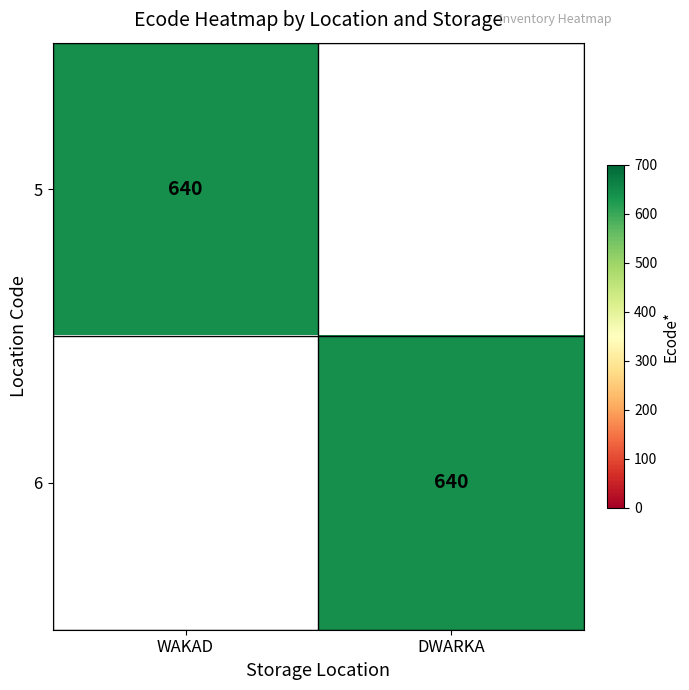

The 6 series shows 286 at DWARKA. True or false?

False